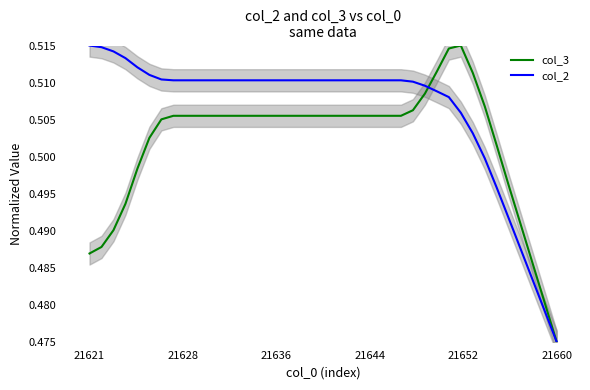

In col_3, how many points are higher than both neighbors (excluding endpoints)?

1